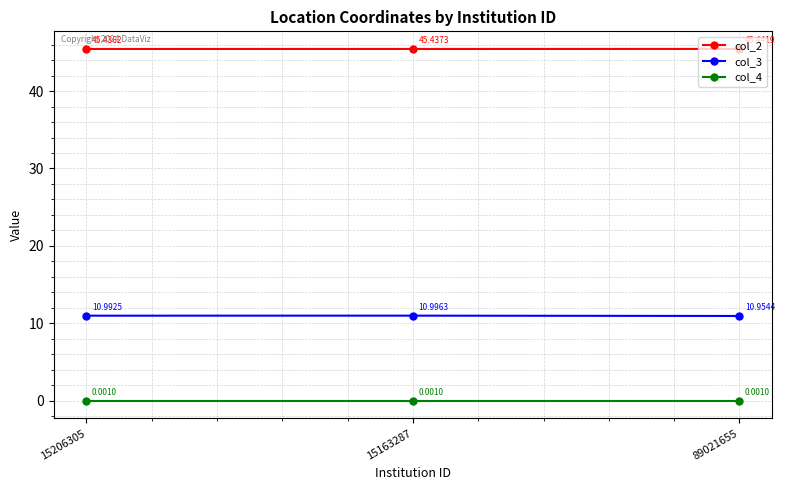

Rank the series at 15206305 from highest to lowest value.

col_2, col_3, col_4